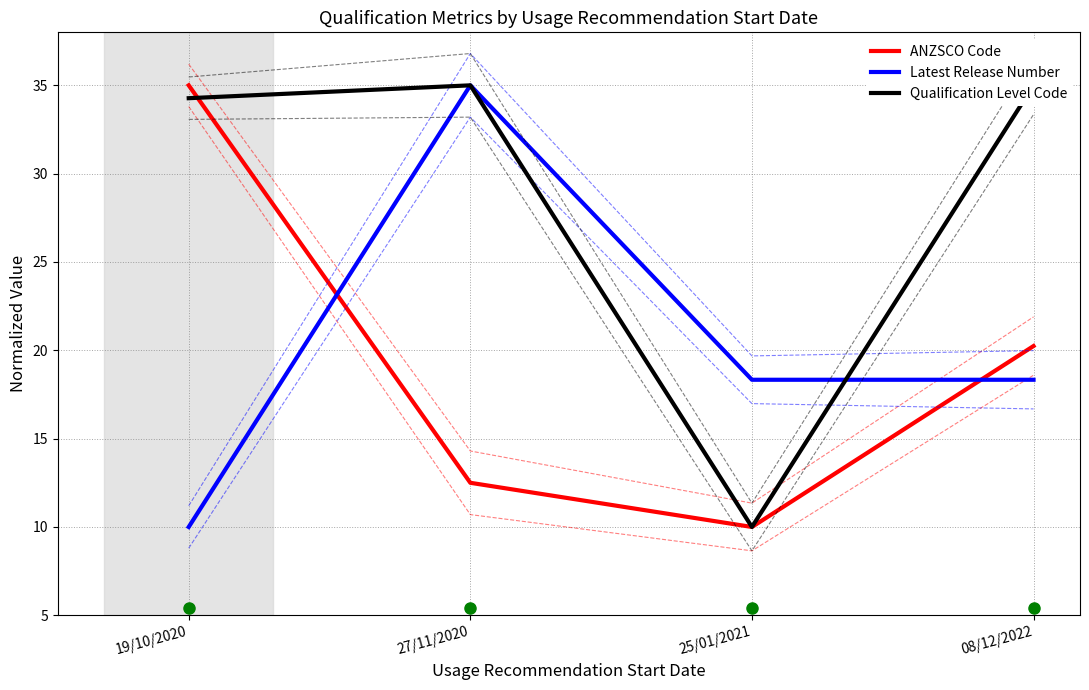

How many interior local valleys does the Qualification Level Code series have?

1